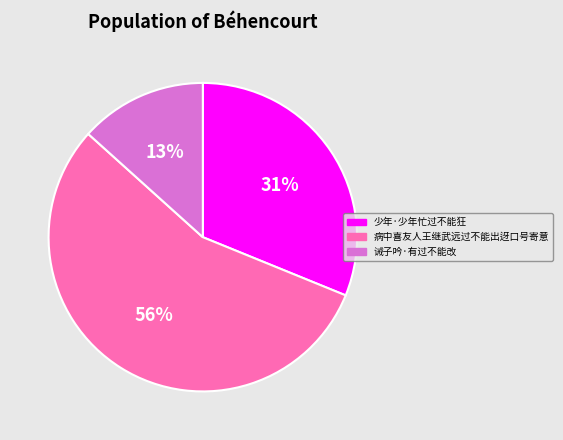

Rank the categories by value from lowest to highest.

诫子吟·有过不能改, 少年·少年忙过不能狂, 病中喜友人王继武远过不能出迓口号寄意